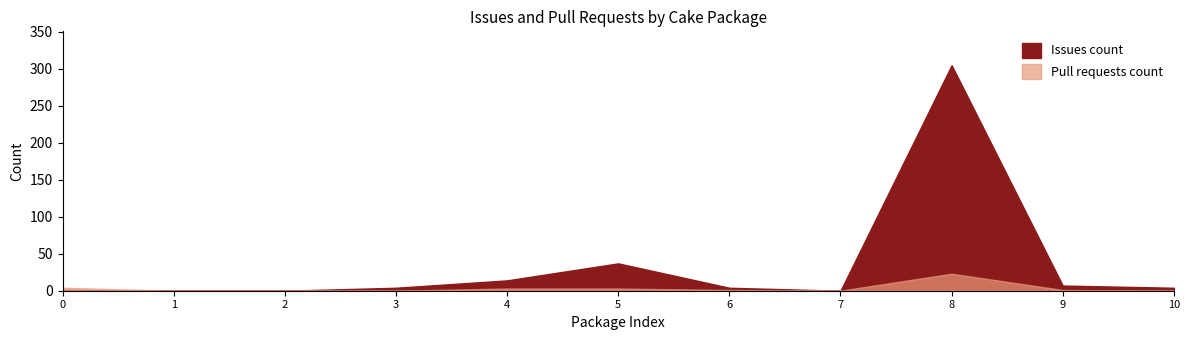

True or false: Pull requests count has more than 1 interior local peaks.

False